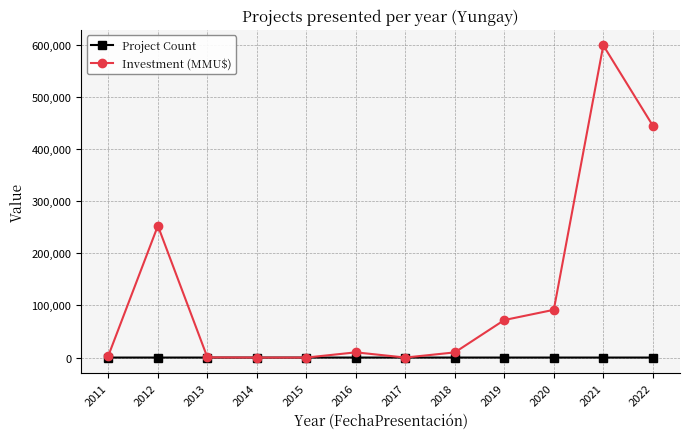

At which label does Investment (MMU$) first exceed 10000?

2012